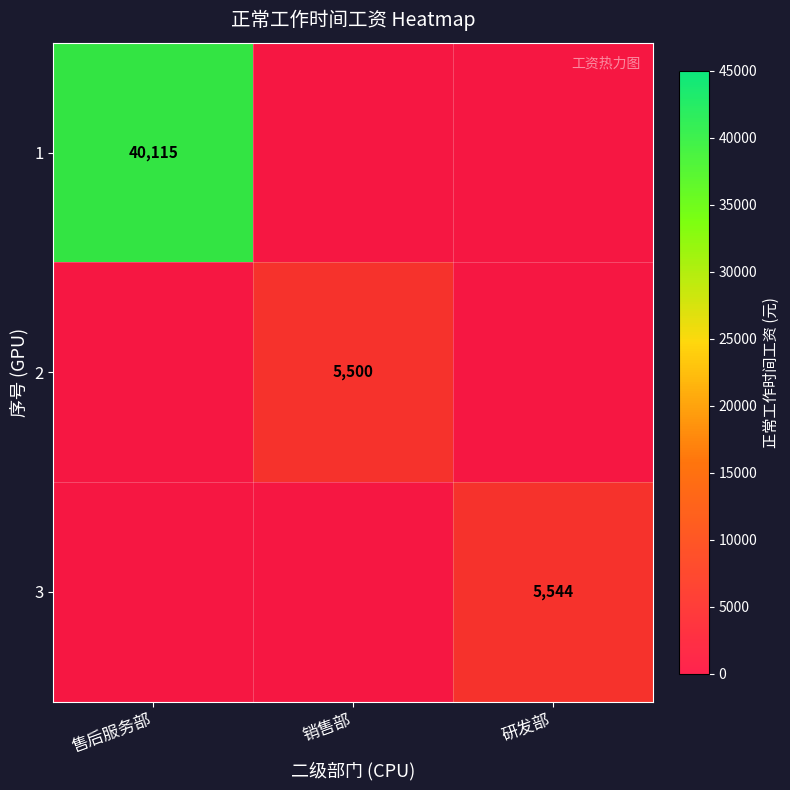

Which category has the highest value across all series?

售后服务部